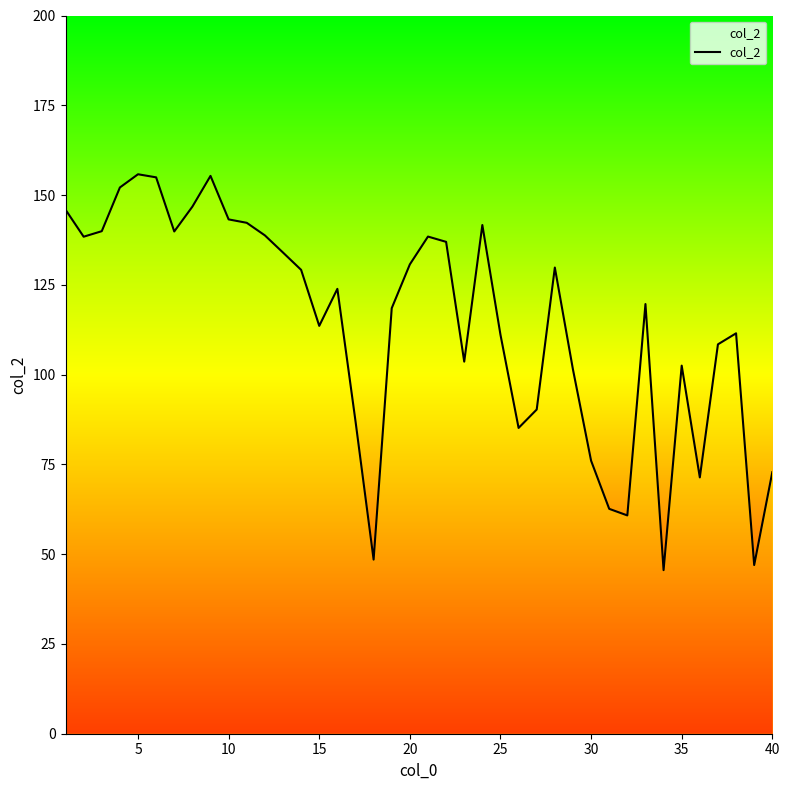

What is the greatest value displayed?

155.8